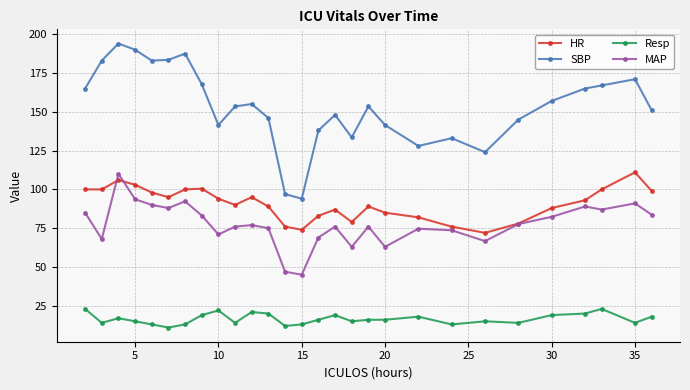

What is the value of the MAP point at the 5th from the left?

90.0